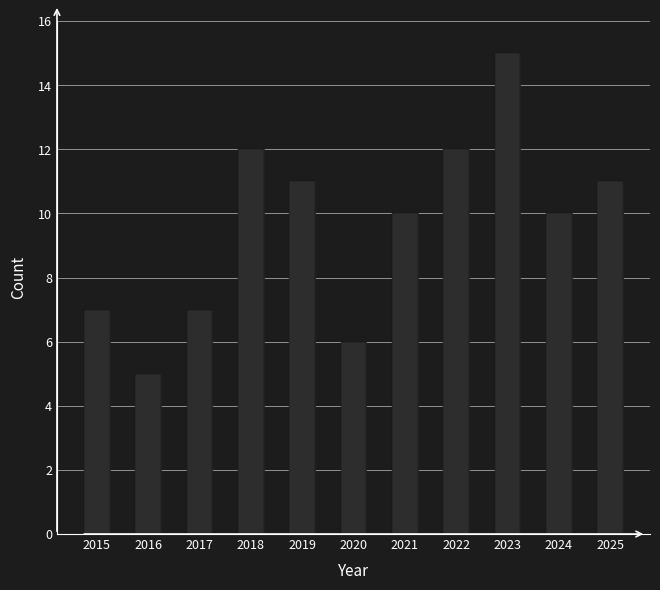

The value at 2021 is 10. True or false?

True